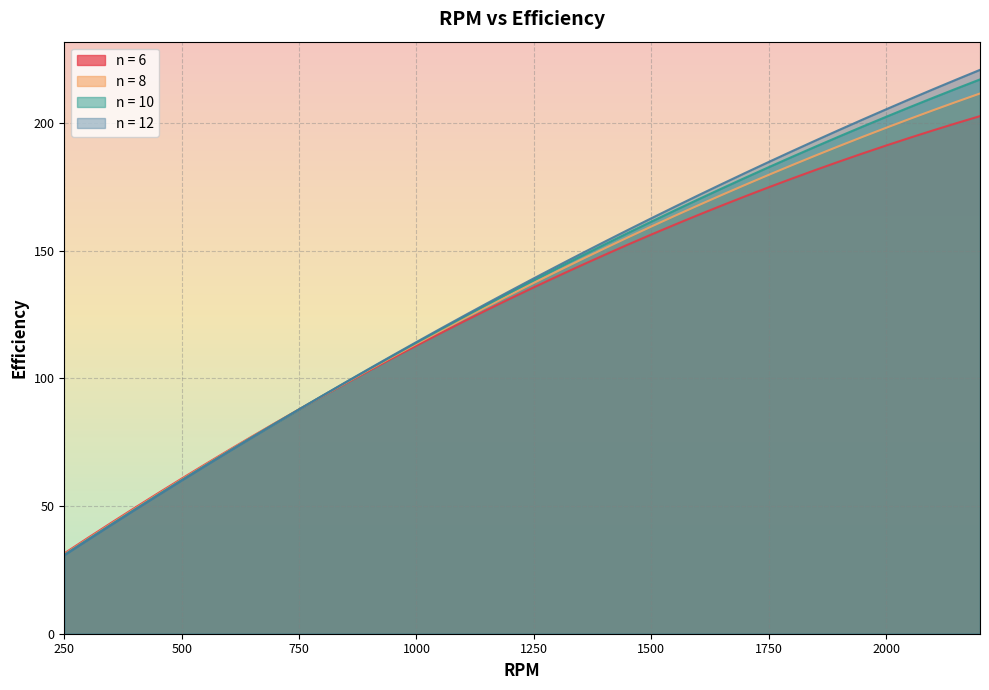

What is the minimum value for n = 8?

31.1